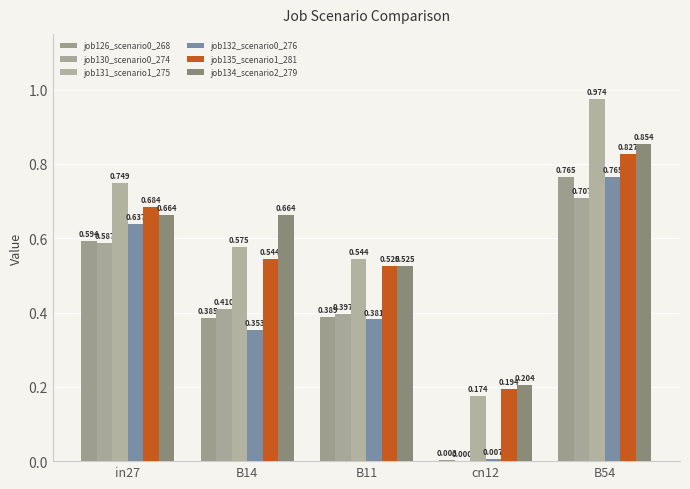

Which series has the widest spread of values?

job131_scenario1_275